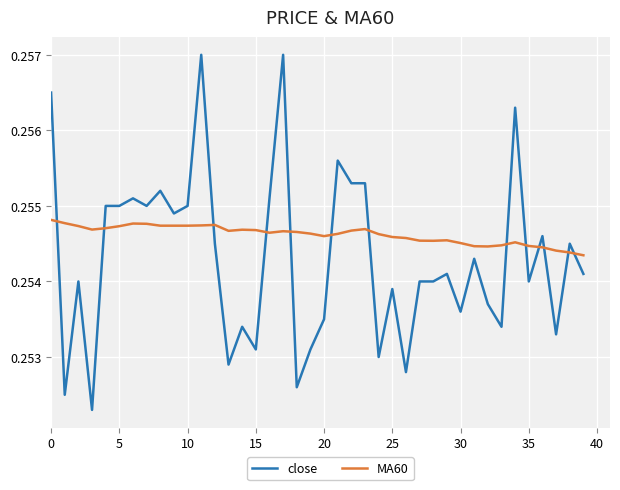

After their last crossing, which series has the higher values: MA60 or close?

MA60